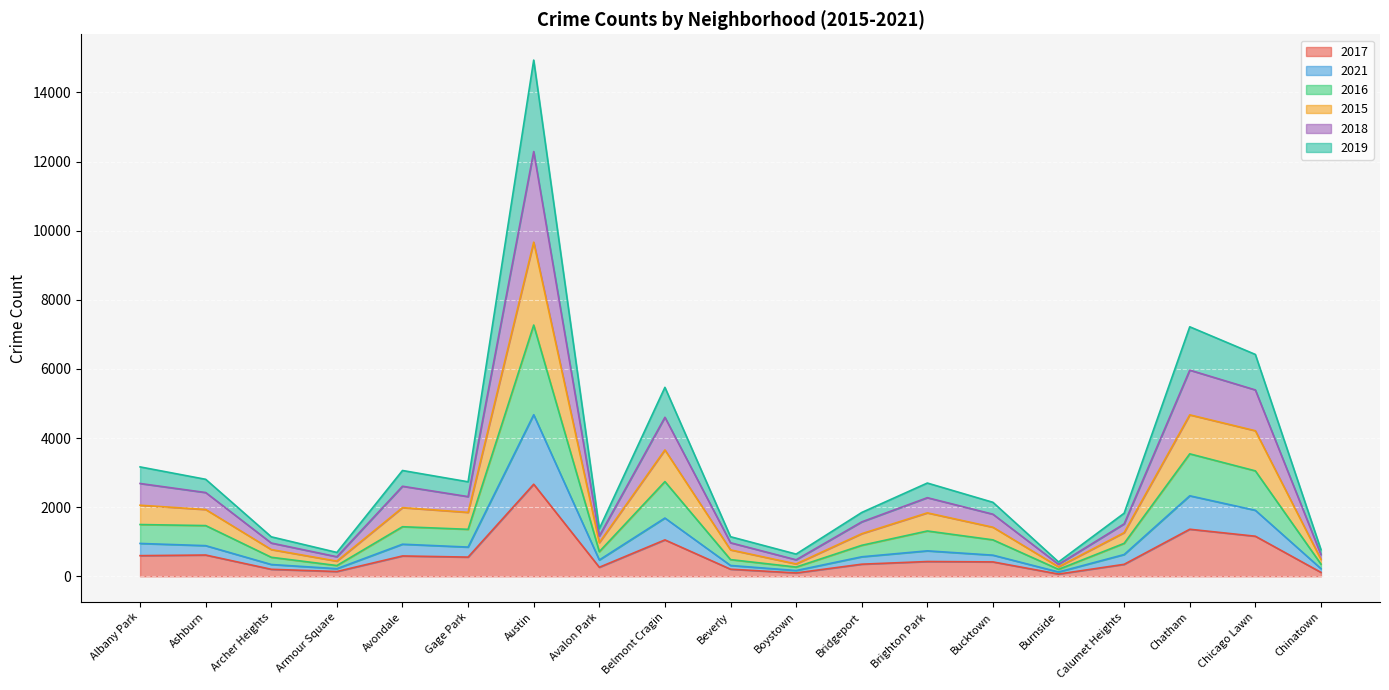

Which series changed the most between Belmont Cragin and Chatham?

2018